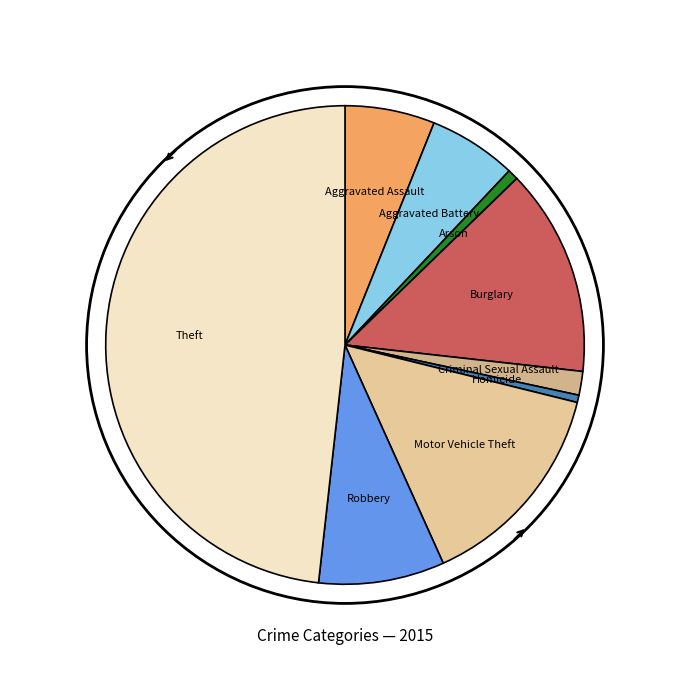

What is the largest slice in the pie chart?

Theft